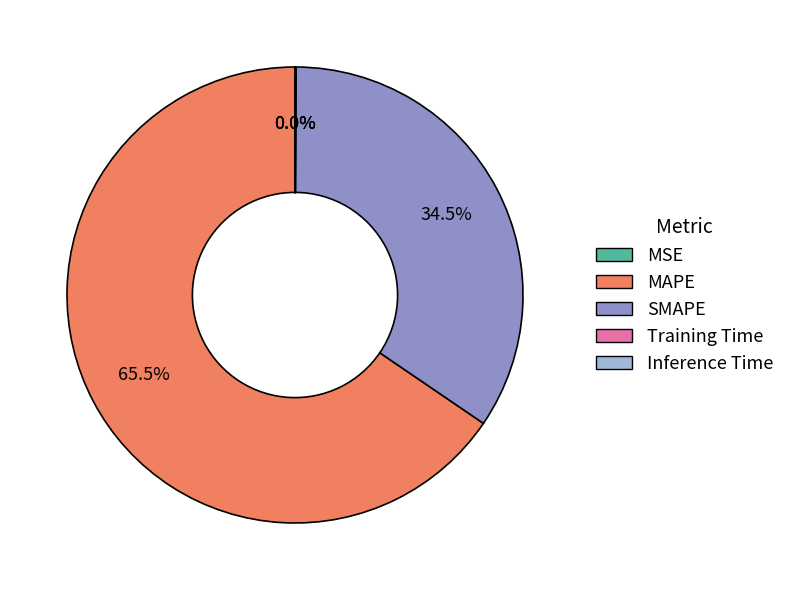

Which has a higher value, SMAPE or MAPE?

MAPE